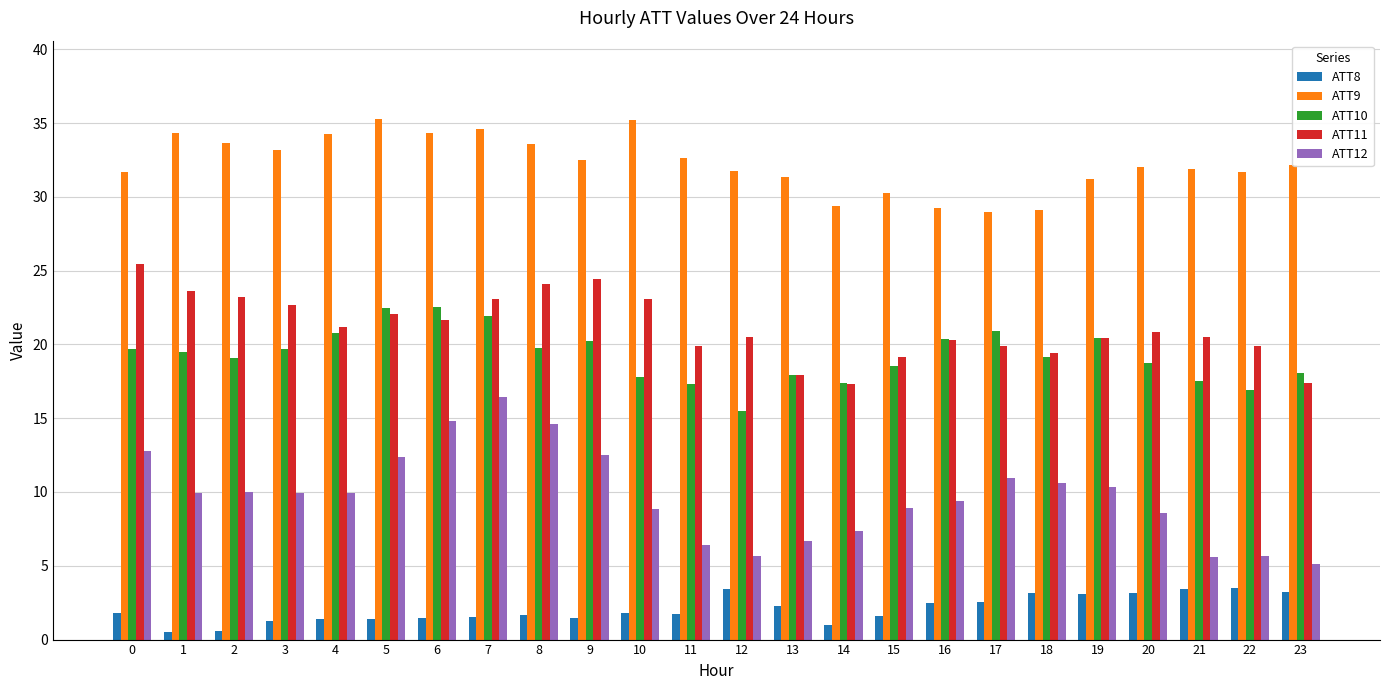

Which series has the widest spread of values?

ATT12